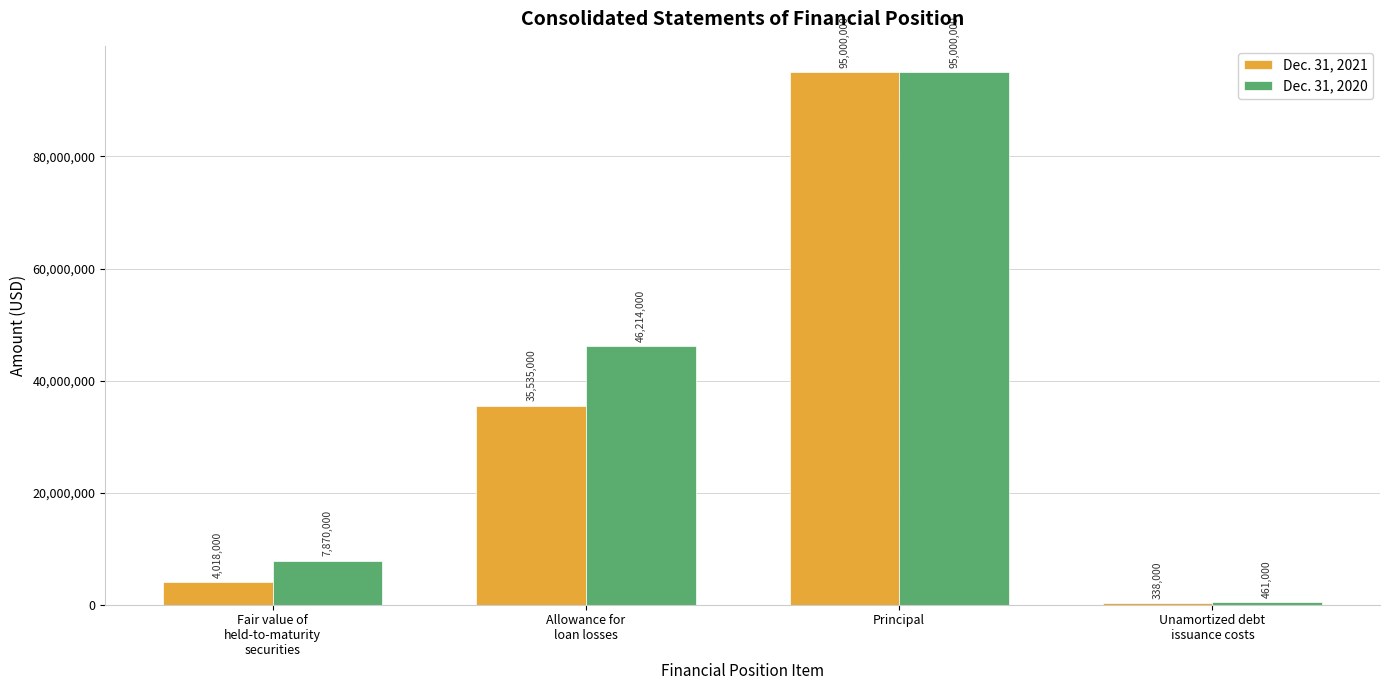

What is the label of the 4th bar from the left?

Unamortized debt
issuance costs